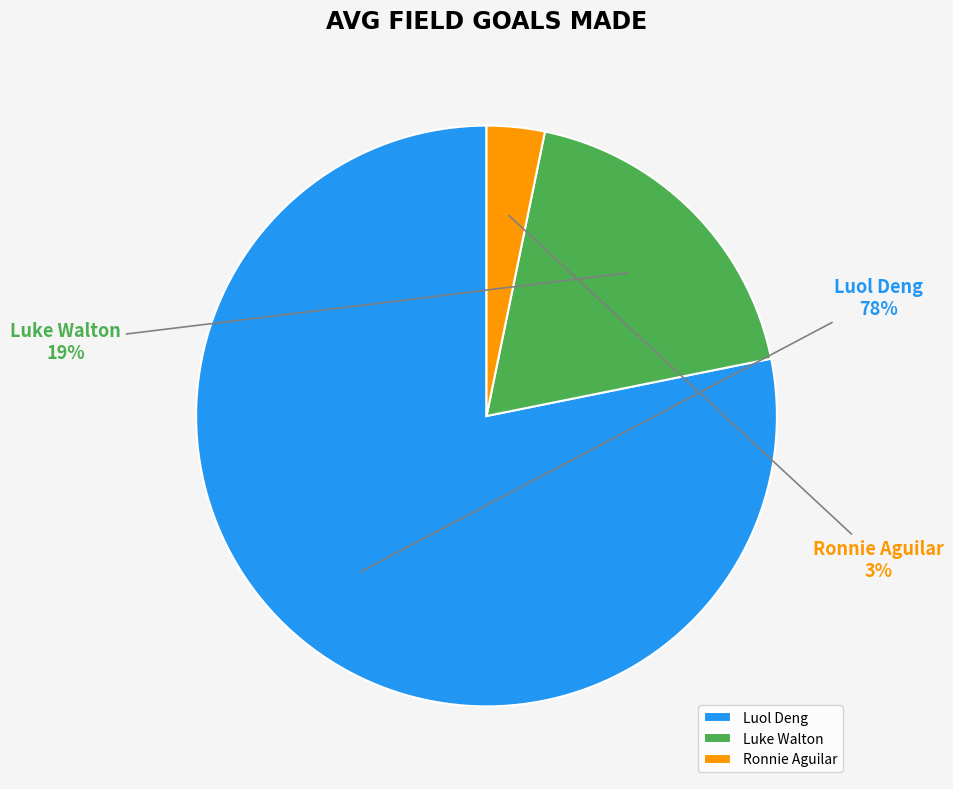

Is the sum of Ronnie Aguilar and Luol Deng greater than half?

Yes